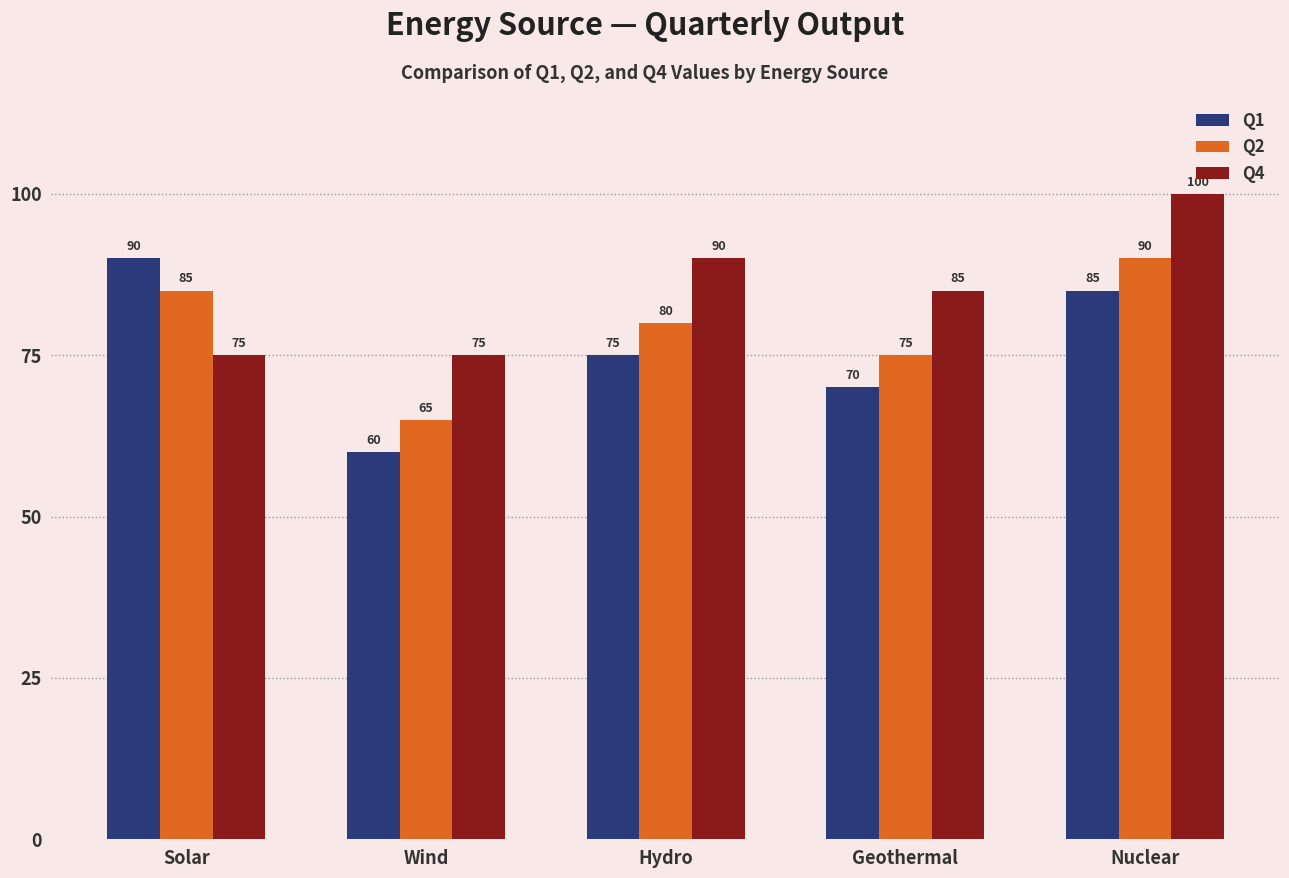

How many distinct data groups are displayed?

3